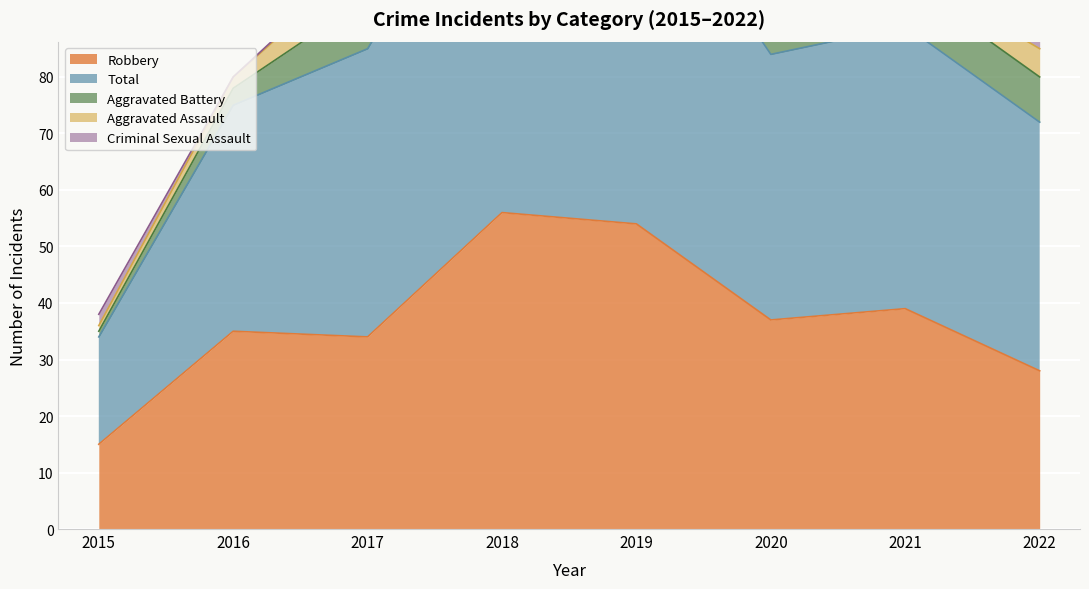

Where do Criminal Sexual Assault and Aggravated Battery first cross each other?

2015 and 2016